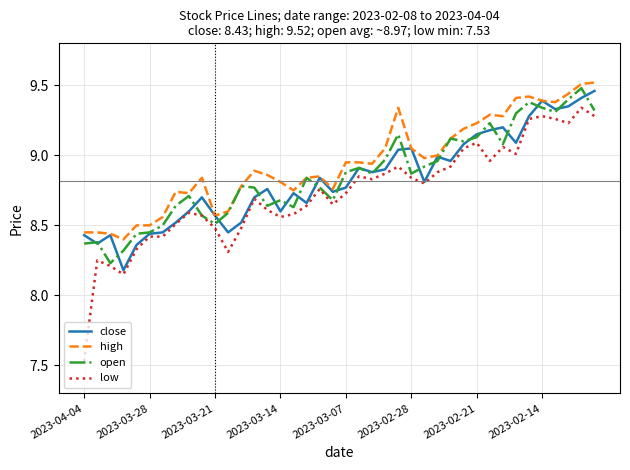

True or false: high and low intersect in this chart.

False